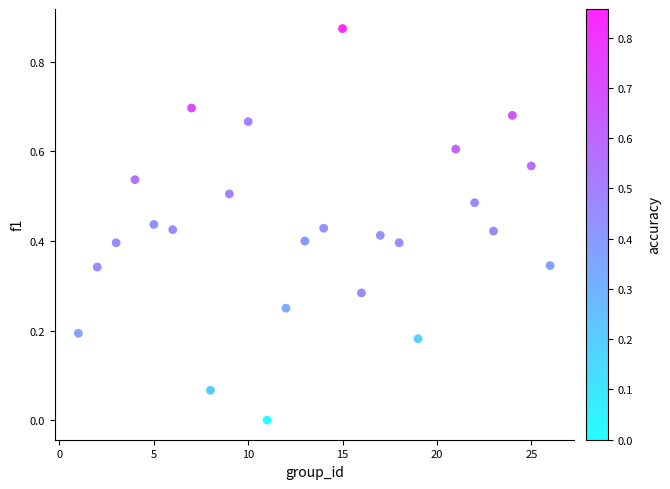

What is the range of X values (max minus min)?

25.0